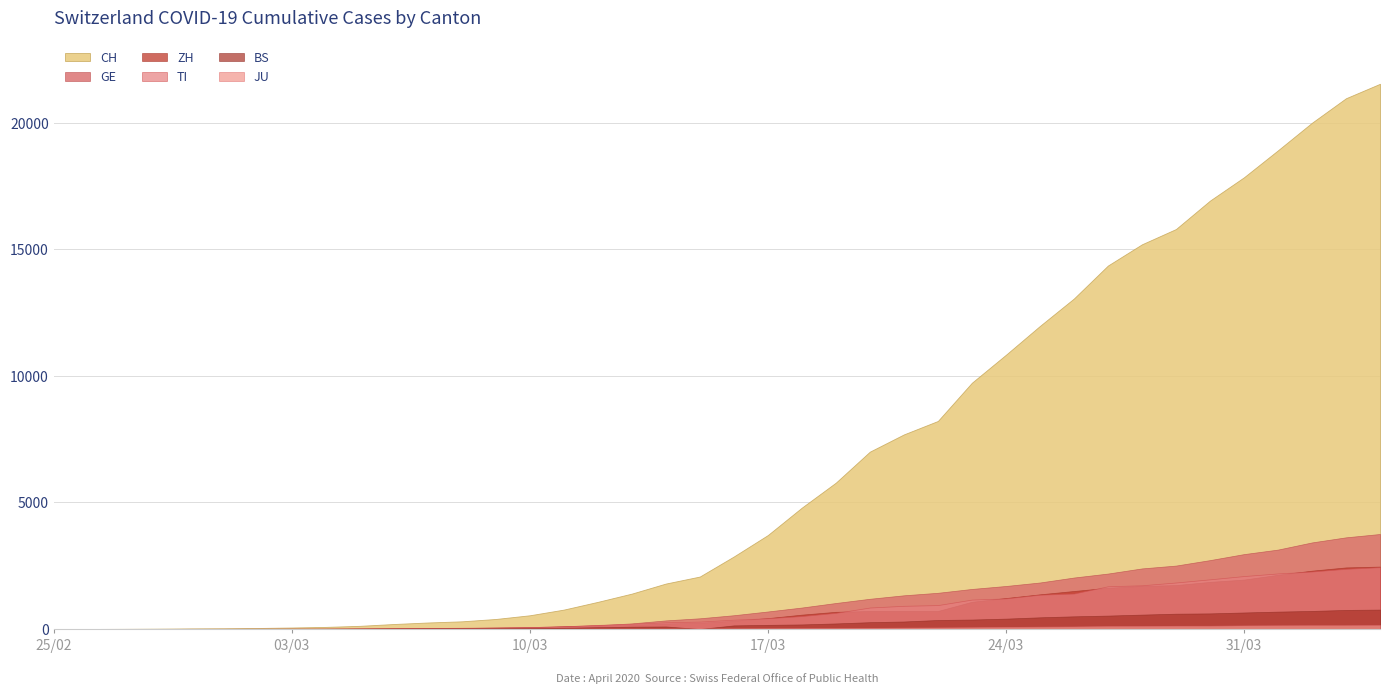

What value does the BS series have at 2020-03-16?

143